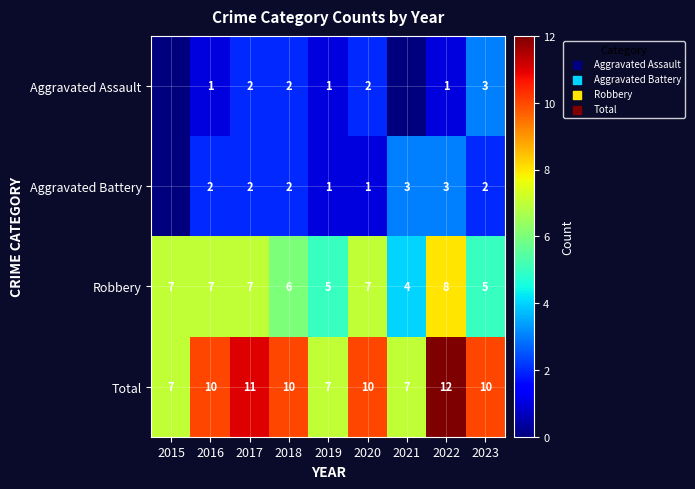

Rank the series at 2022 from highest to lowest value.

Total, Robbery, Aggravated Battery, Aggravated Assault